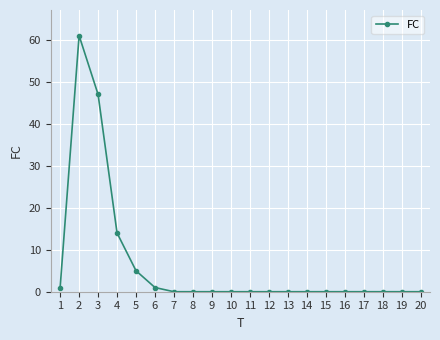

Does the chart have visible grid lines?

Yes